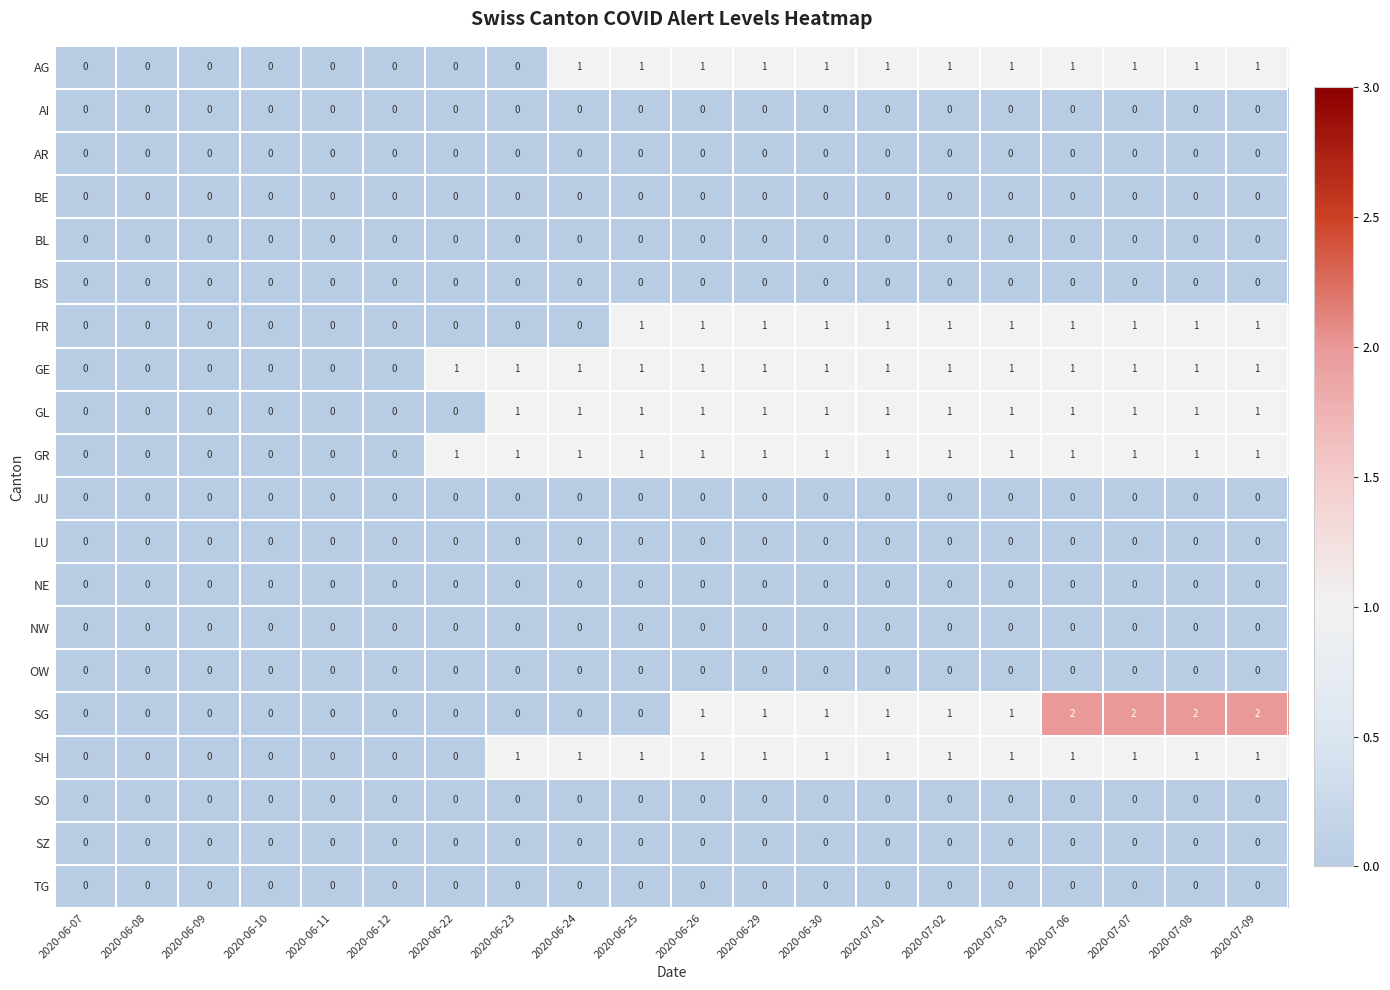

How many data points does each series have?

20